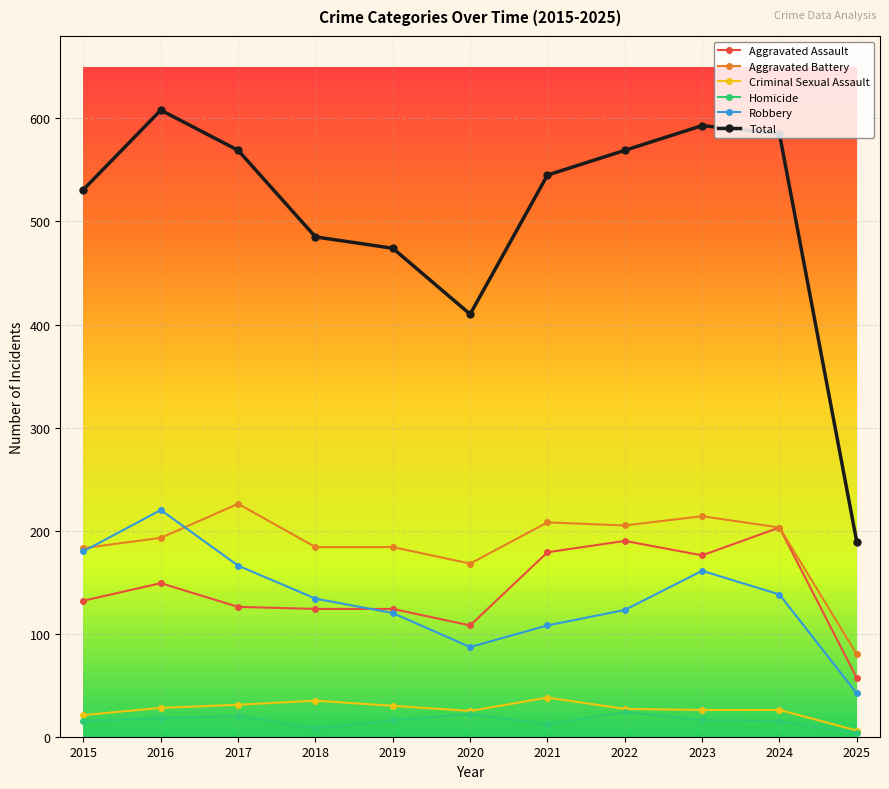

How many series are shown in this chart?

6